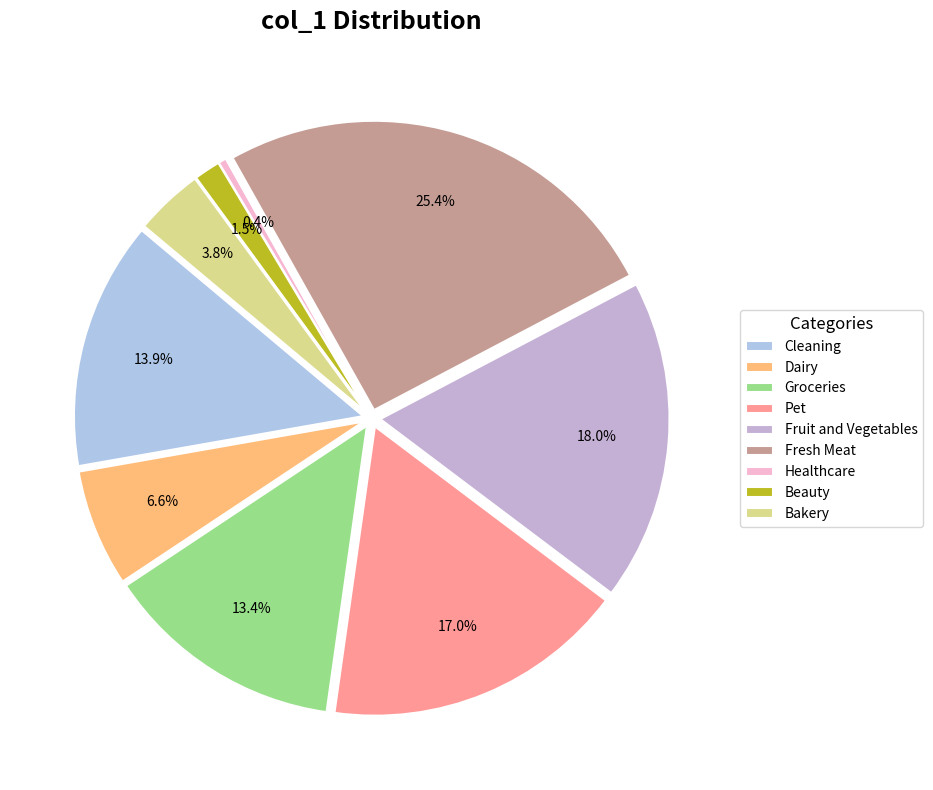

Rank the categories by value from lowest to highest.

Healthcare, Beauty, Bakery, Dairy, Groceries, Cleaning, Pet, Fruit and Vegetables, Fresh Meat